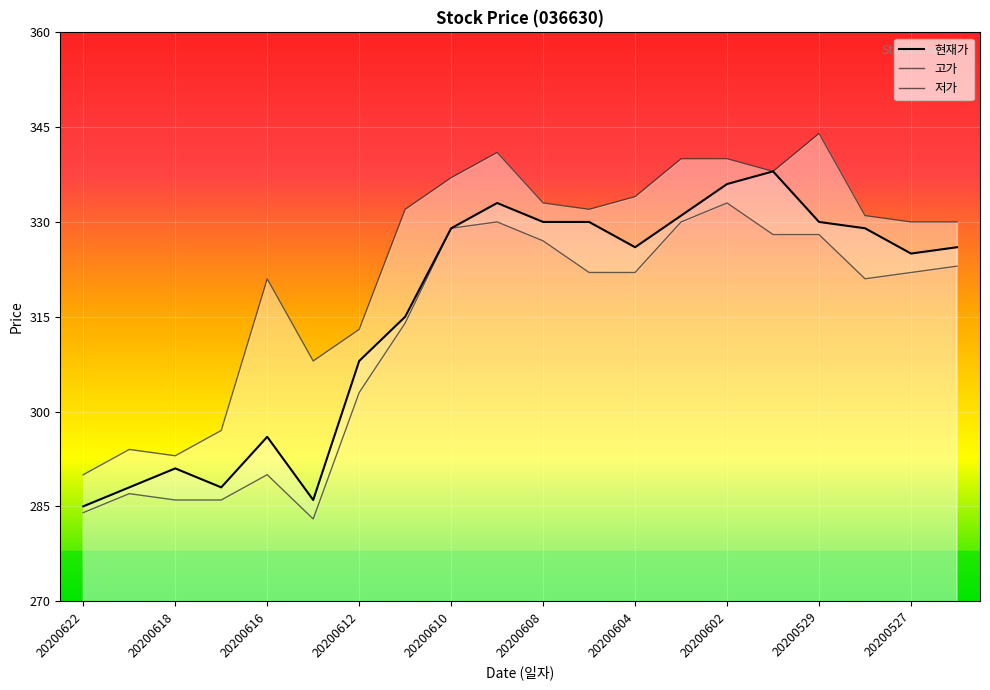

What is the value of the 현재가 point at the 13th from the left?

326